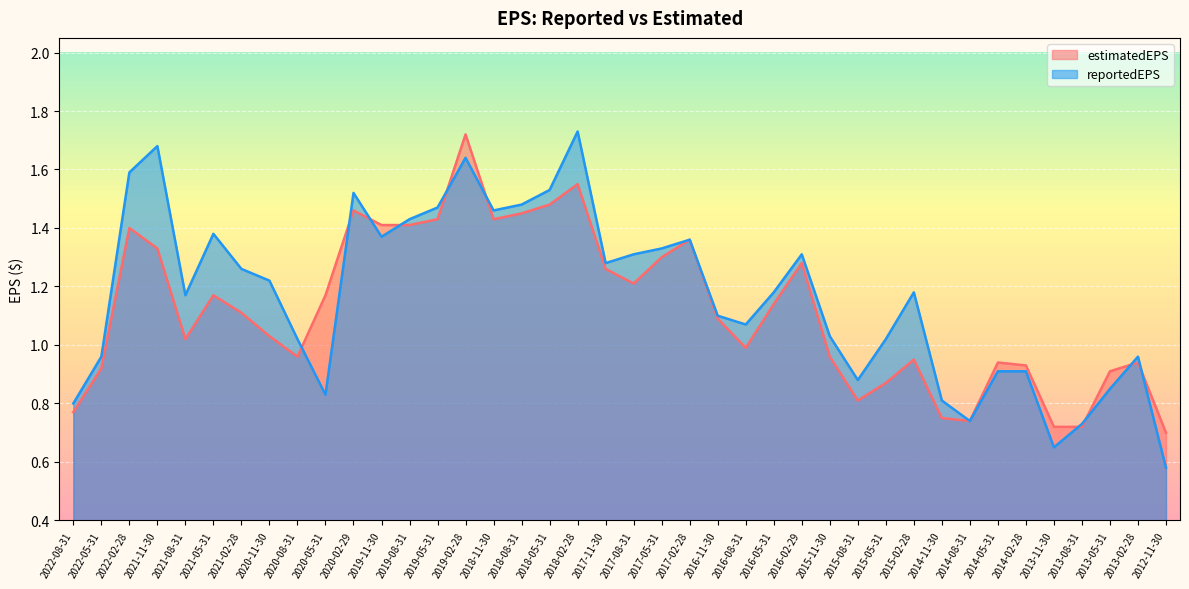

List the labels in order of reportedEPS value, largest first.

2018-02-28, 2021-11-30, 2019-02-28, 2022-02-28, 2018-05-31, 2020-02-29, 2018-08-31, 2019-05-31, 2018-11-30, 2019-08-31, 2021-05-31, 2019-11-30, 2017-02-28, 2017-05-31, 2017-08-31, 2016-02-29, 2017-11-30, 2021-02-28, 2020-11-30, 2016-05-31, 2015-02-28, 2021-08-31, 2016-11-30, 2016-08-31, 2015-11-30, 2020-08-31, 2015-05-31, 2022-05-31, 2013-02-28, 2014-05-31, 2014-02-28, 2015-08-31, 2013-05-31, 2020-05-31, 2014-11-30, 2022-08-31, 2014-08-31, 2013-08-31, 2013-11-30, 2012-11-30